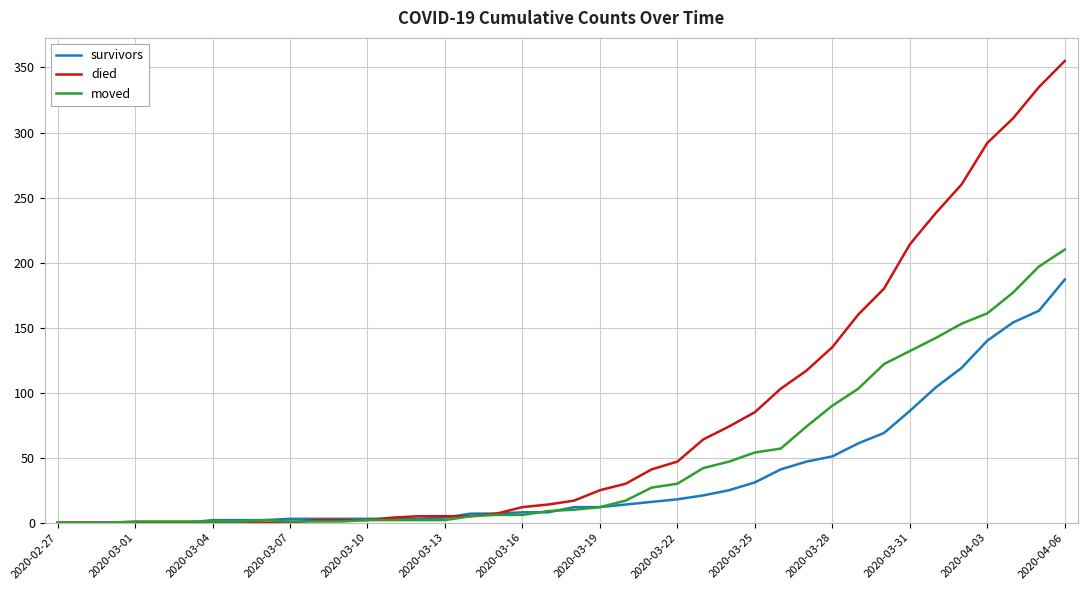

Rank the series by their maximum value, from highest to lowest.

died, moved, survivors